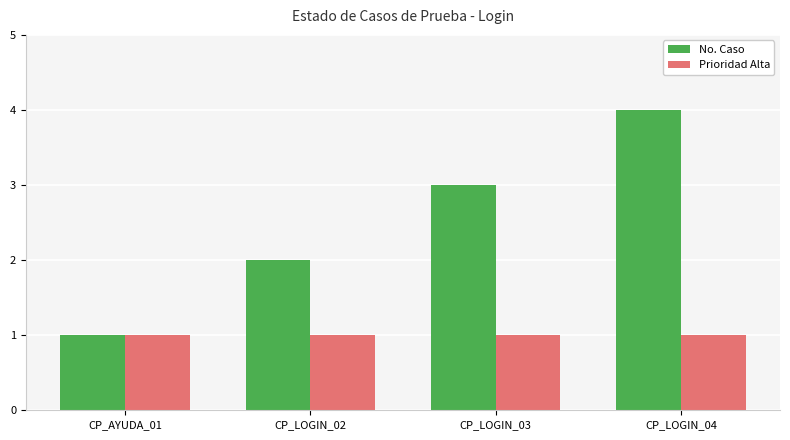

Count the number of categories in the chart.

4